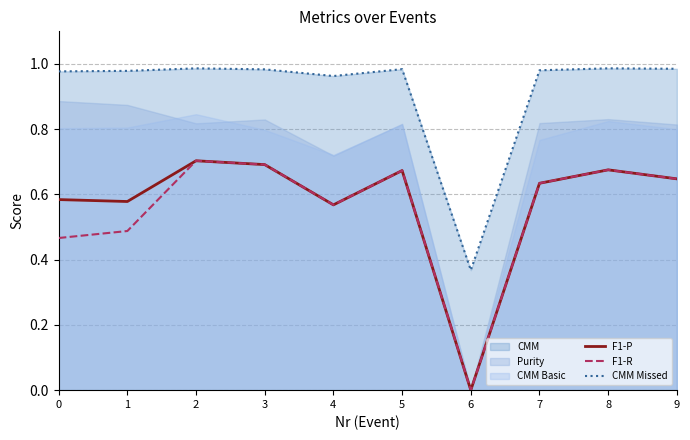

Between 4 and 9, which series saw the biggest shift?

F1-P